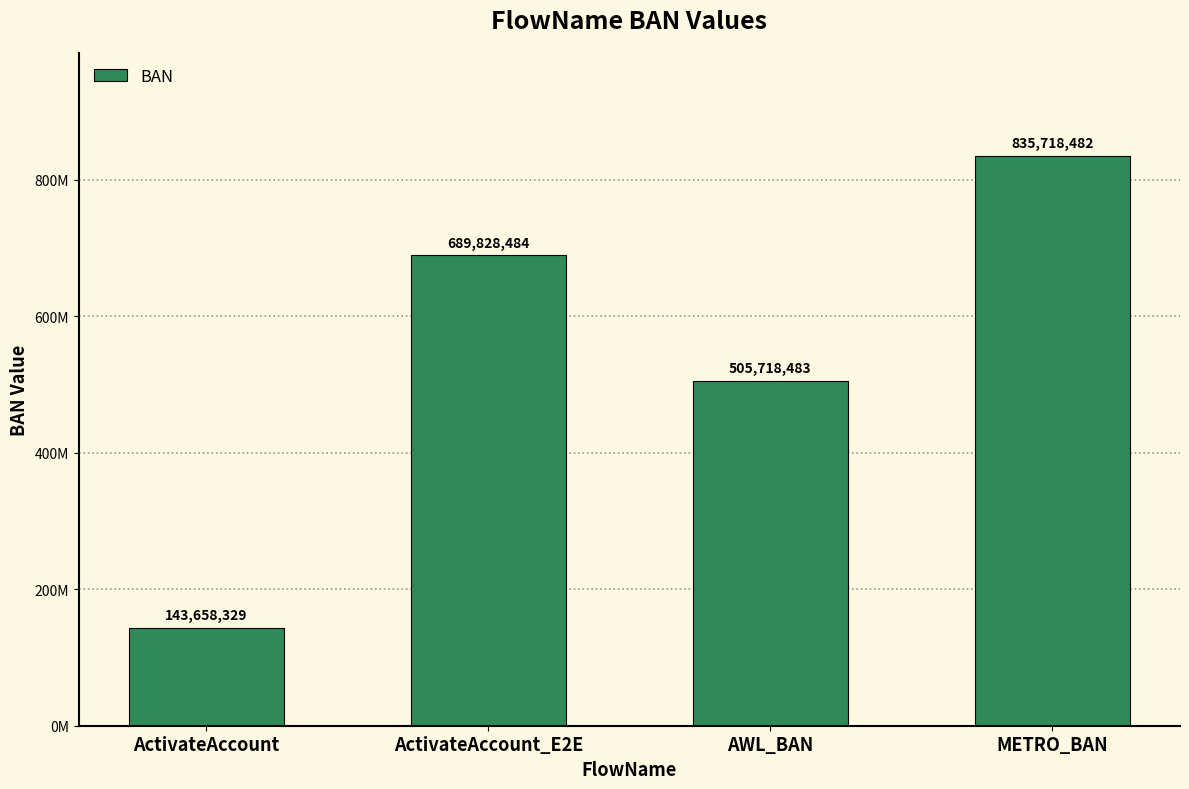

What value does the data have at ActivateAccount_E2E, to the nearest 10?

689828480